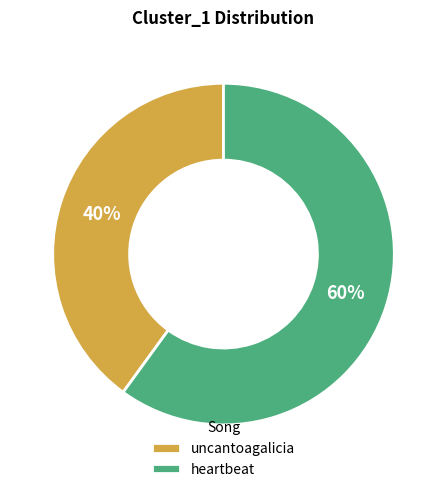

How many segments does this pie chart have?

2